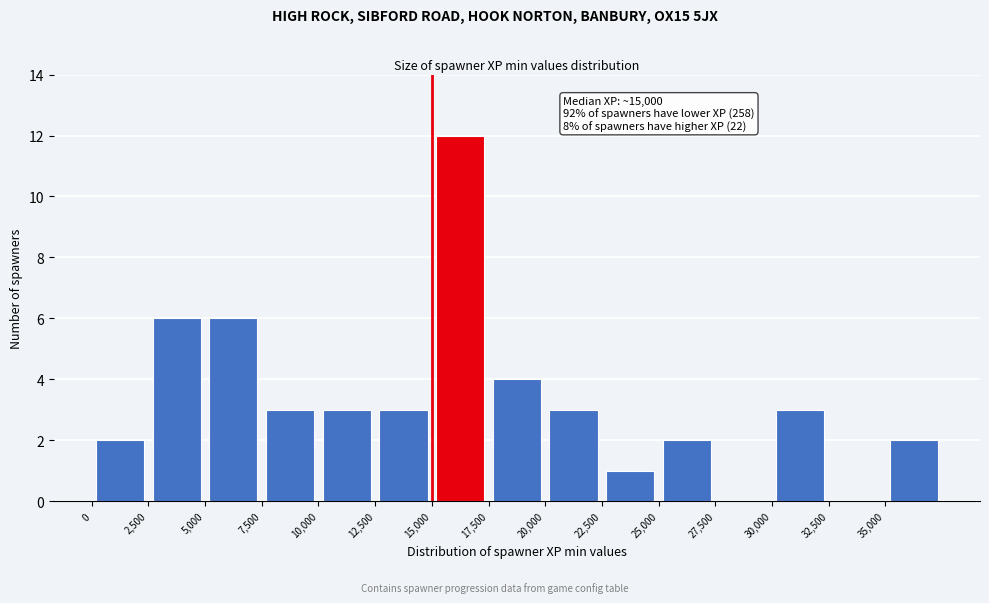

Which range on the x-axis has the tallest bar?

15000 to 17500